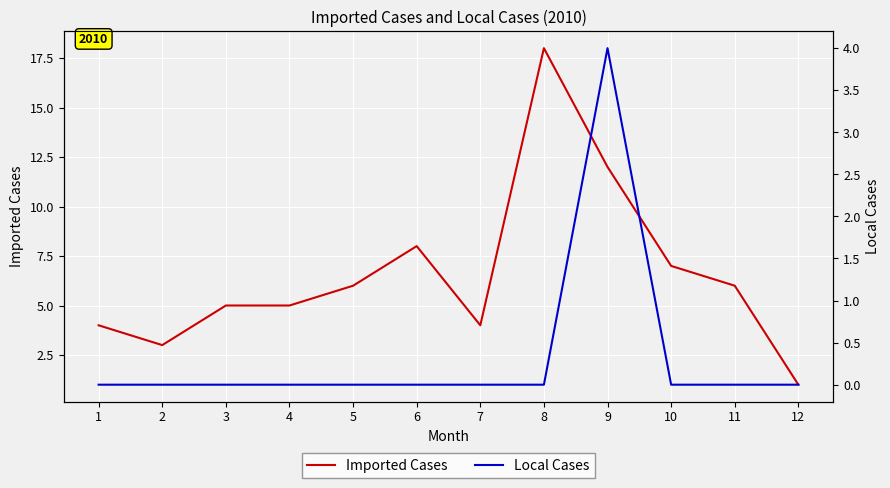

How many values in the Imported Cases series are below 6?

6